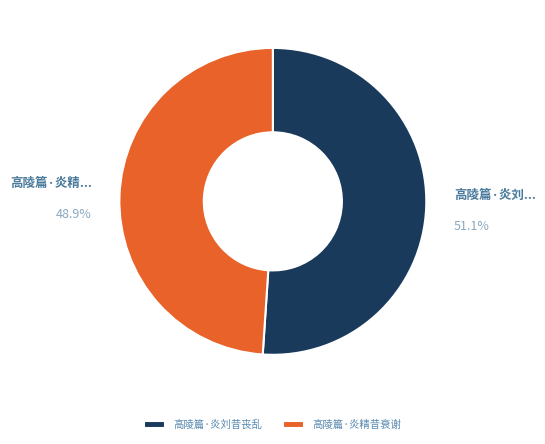

Which slice represents more than half of the pie?

高陵篇·炎刘昔丧乱